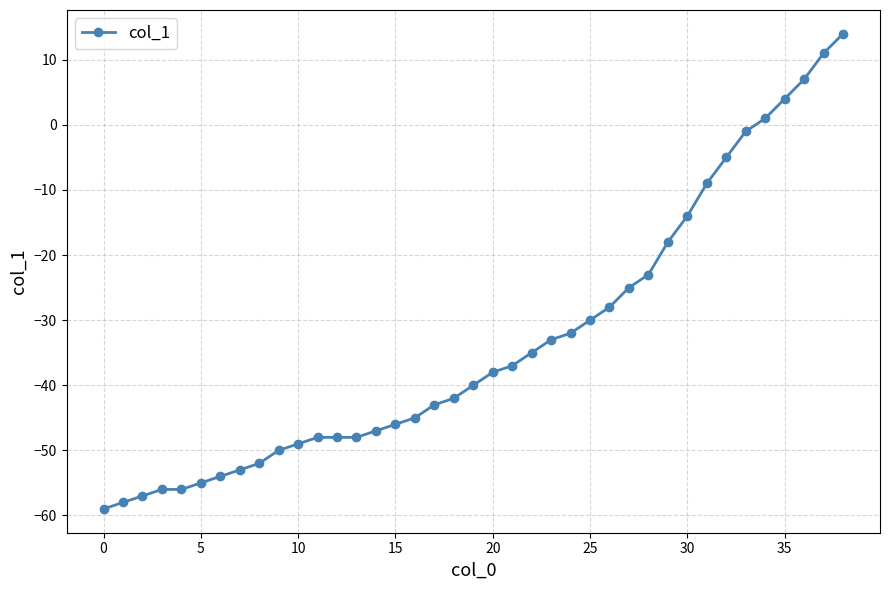

What is the value of the 31st point from the left?

-14